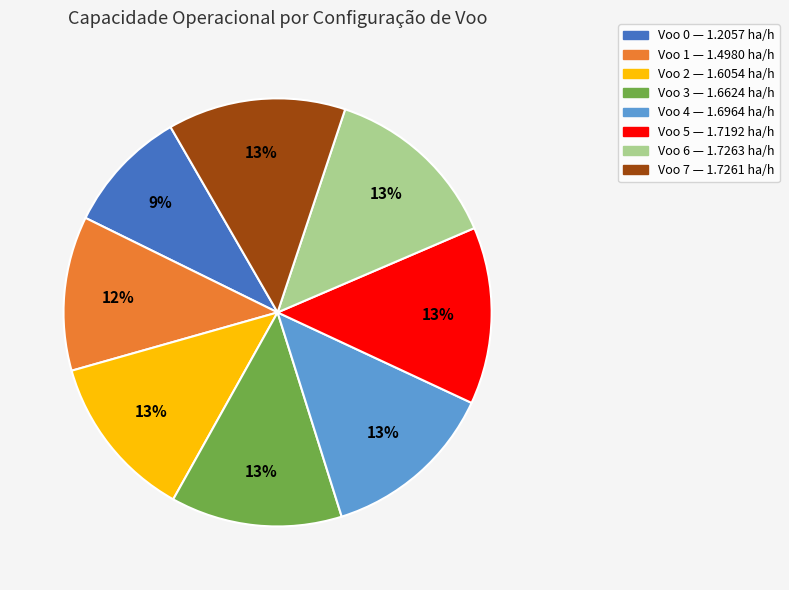

Is there any slice that represents more than half of the pie?

No